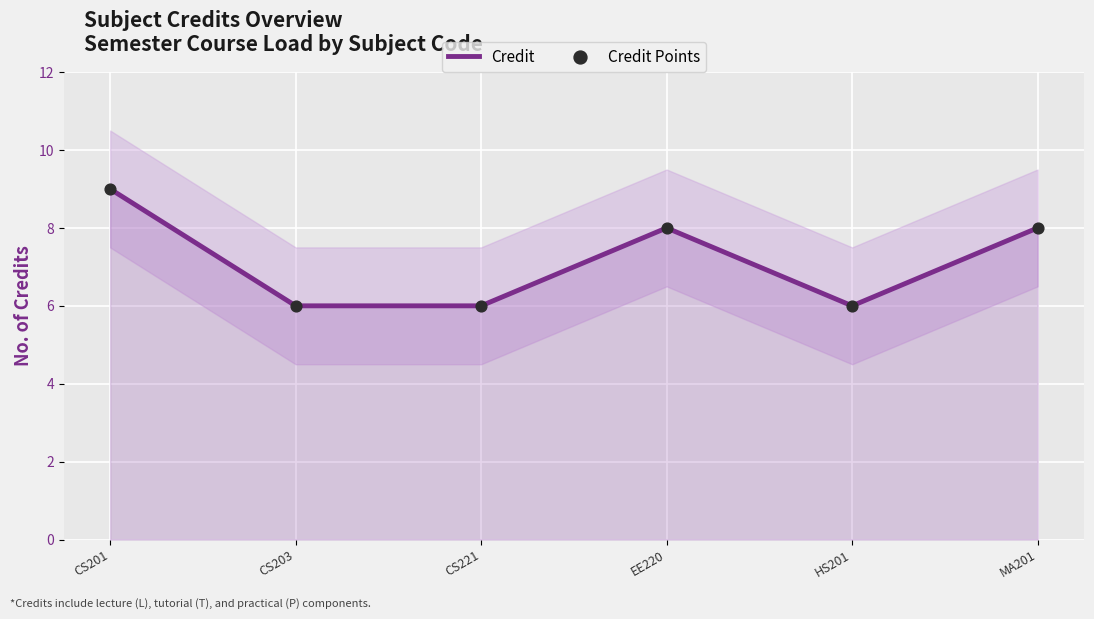

Which series reaches the maximum Y coordinate?

Credit